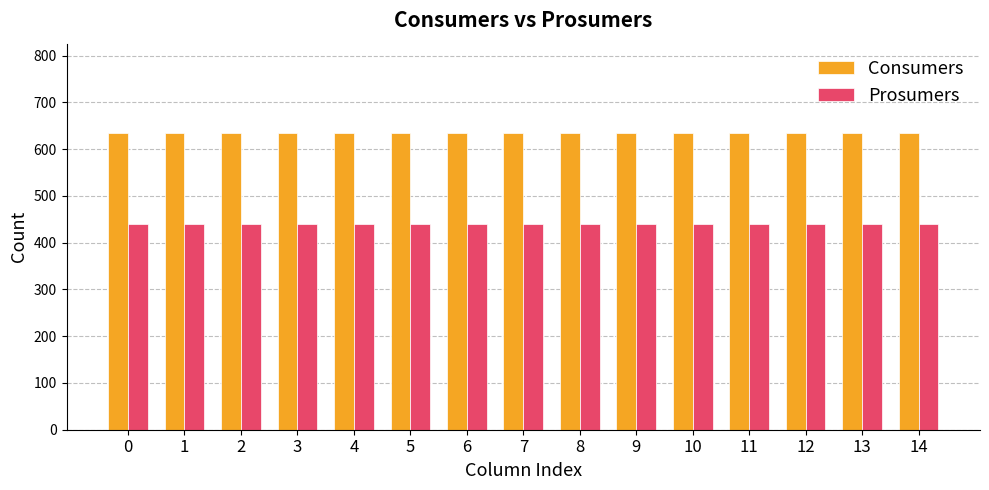

What is the spread (max minus min) of values at 8?

195